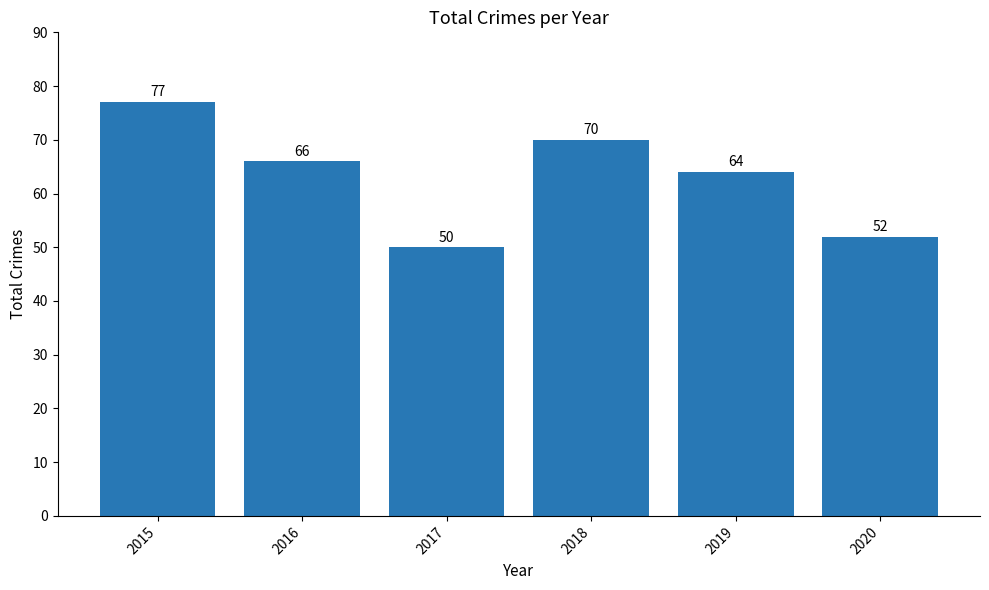

List the labels in order of value, smallest first.

2017, 2020, 2019, 2016, 2018, 2015